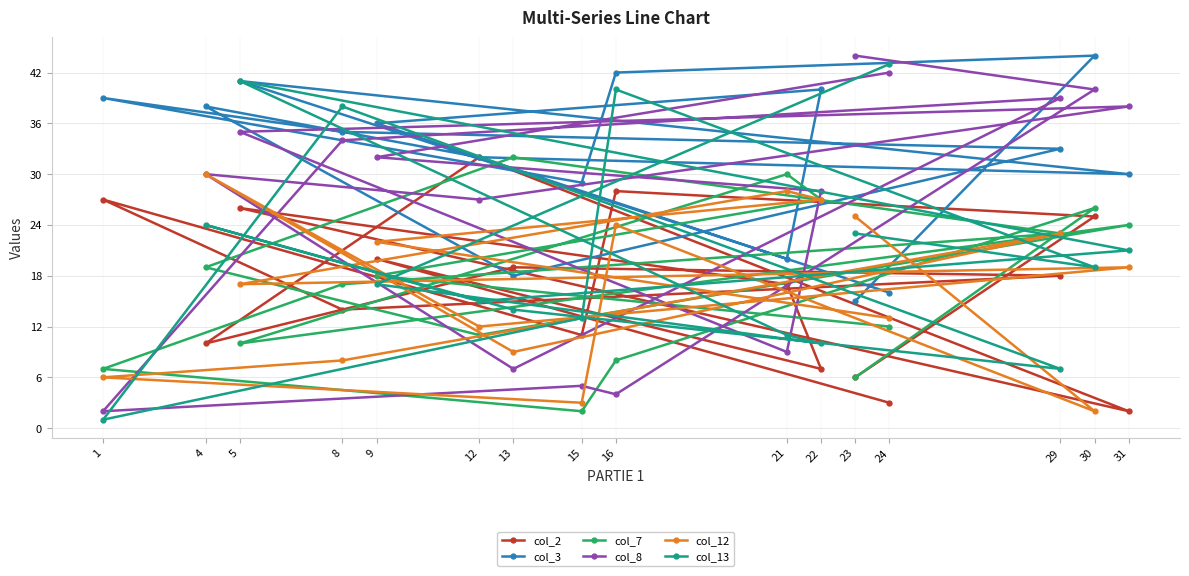

The value of col_8 at 24 is 55. True or false?

False